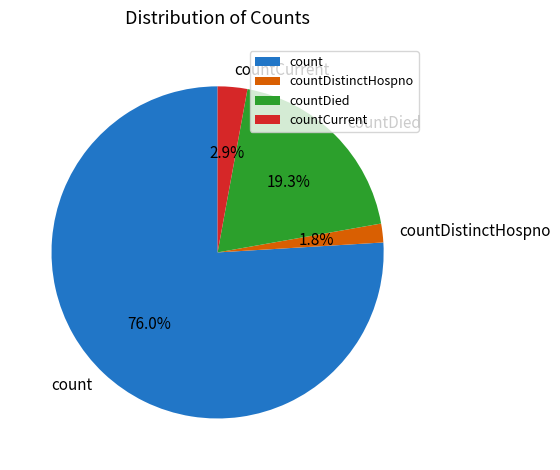

To the nearest percent, what percentage of the pie is count?

76%